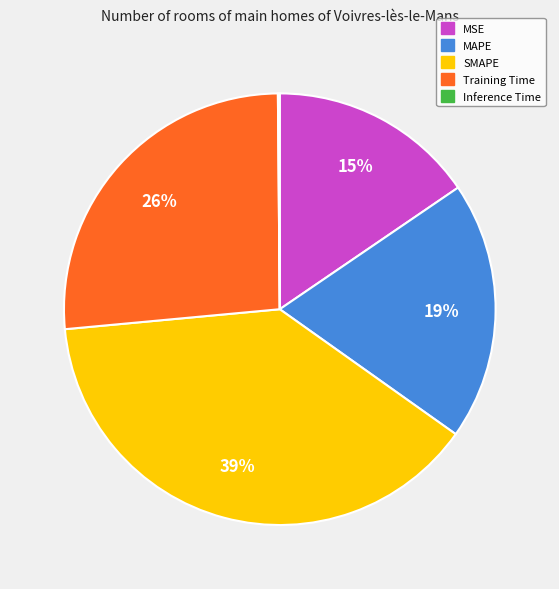

To the nearest percent, what portion does MSE represent?

15%